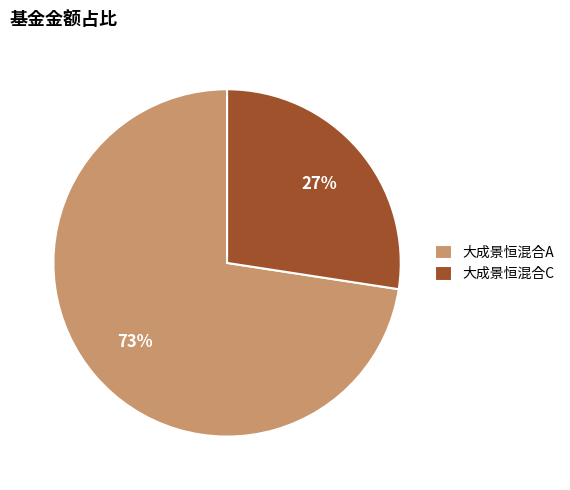

Which slice is the smallest?

大成景恒混合C